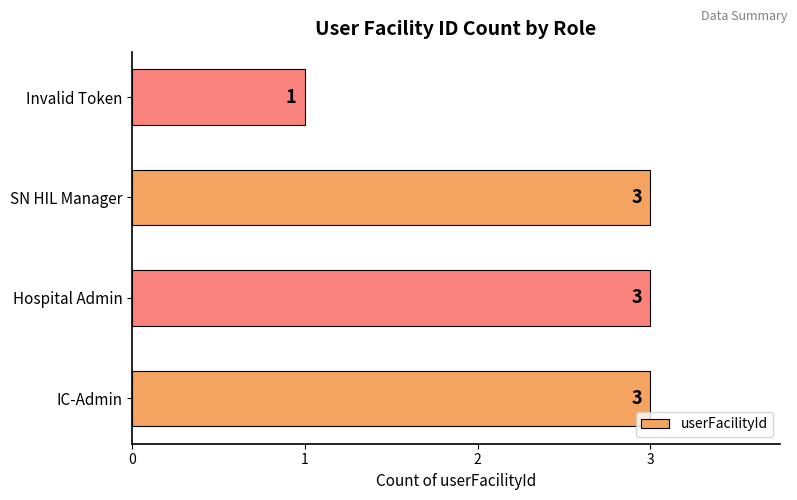

Read the value at SN HIL Manager.

3